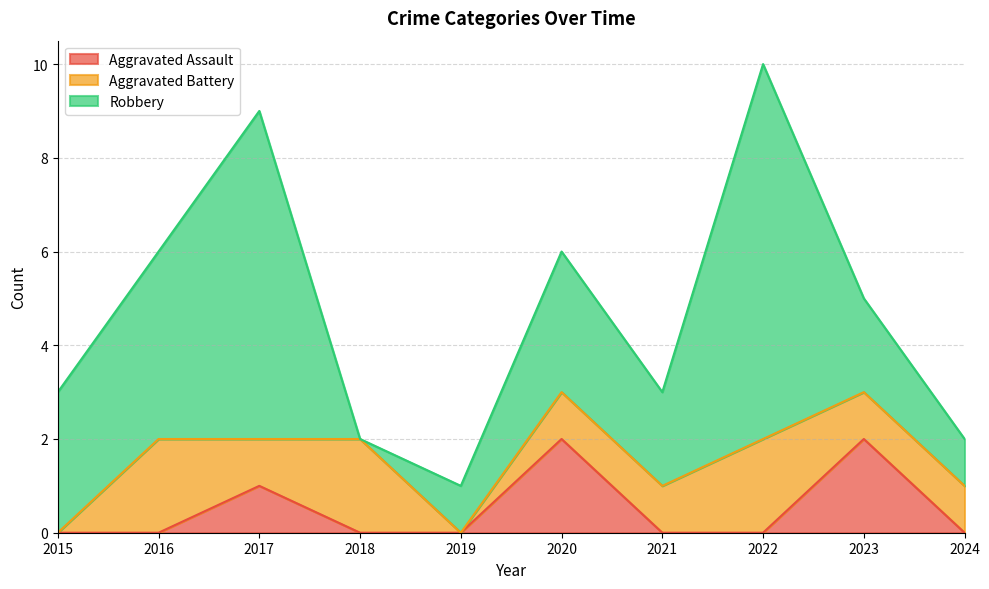

At 2020, list the series in order from largest to smallest.

Robbery, Aggravated Assault, Aggravated Battery